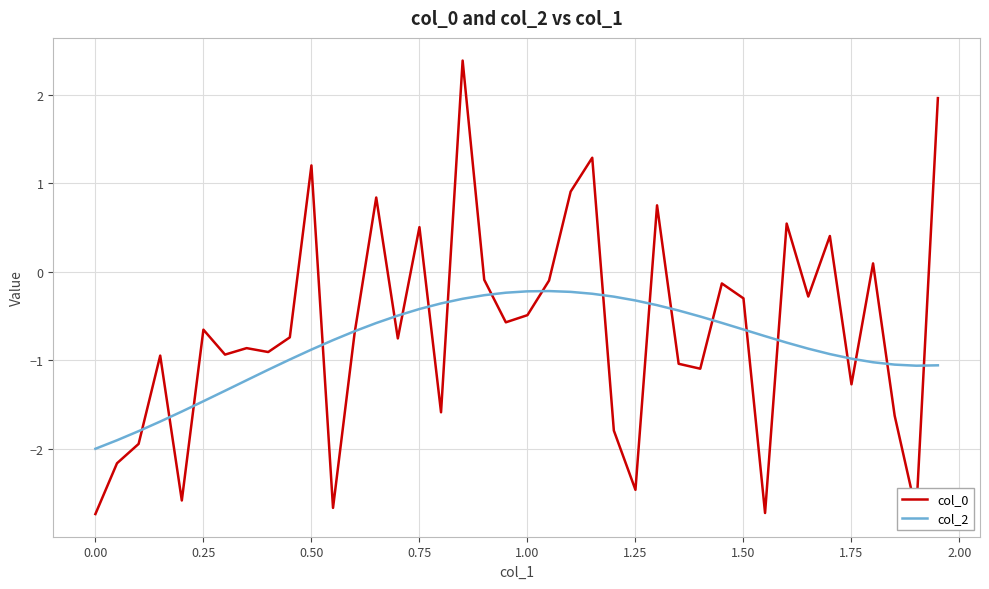

Which series has the largest range (max minus min)?

col_0